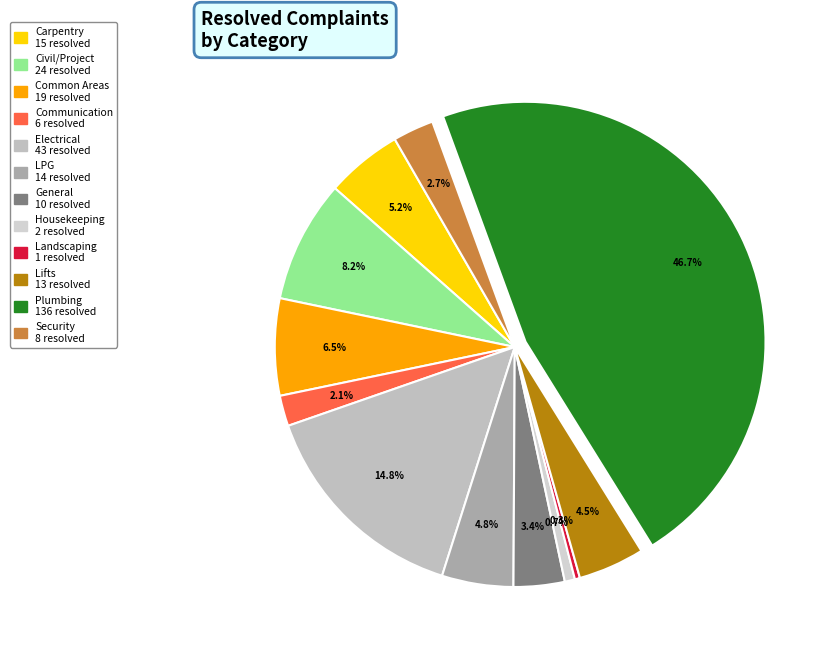

Which category has the smallest portion of the pie?

Landscaping